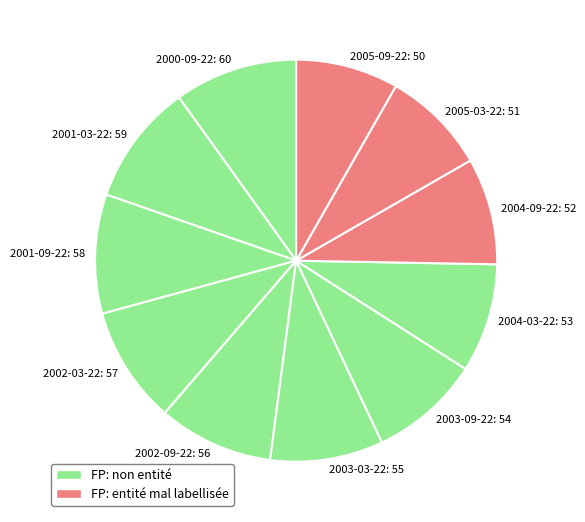

Is there a majority slice in this chart?

No